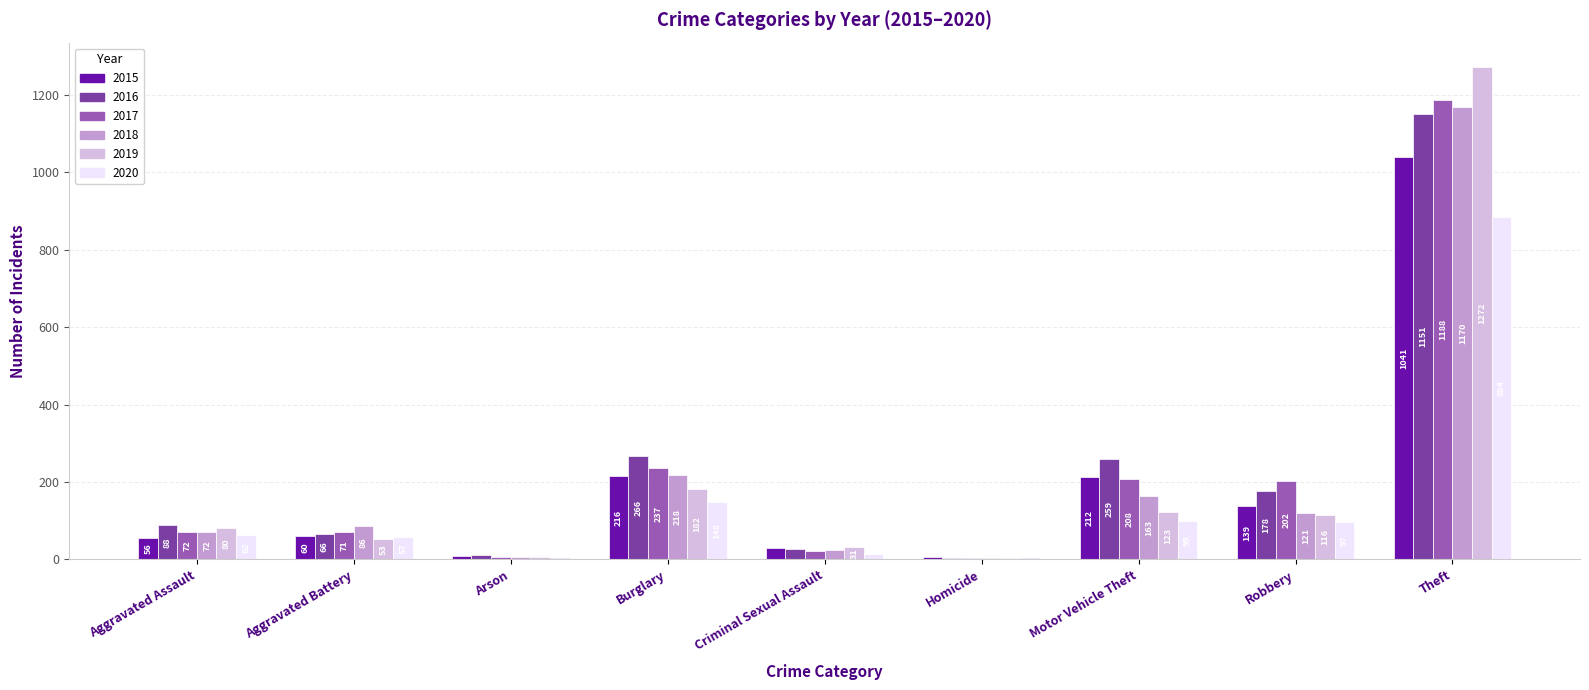

Which label corresponds to the largest value in the chart?

Theft